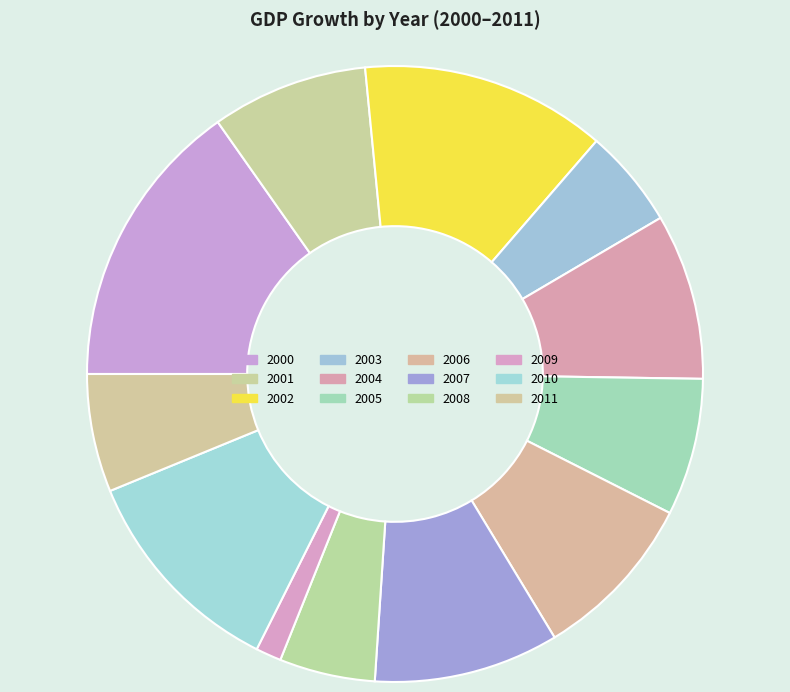

What is the largest slice in the pie chart?

2000